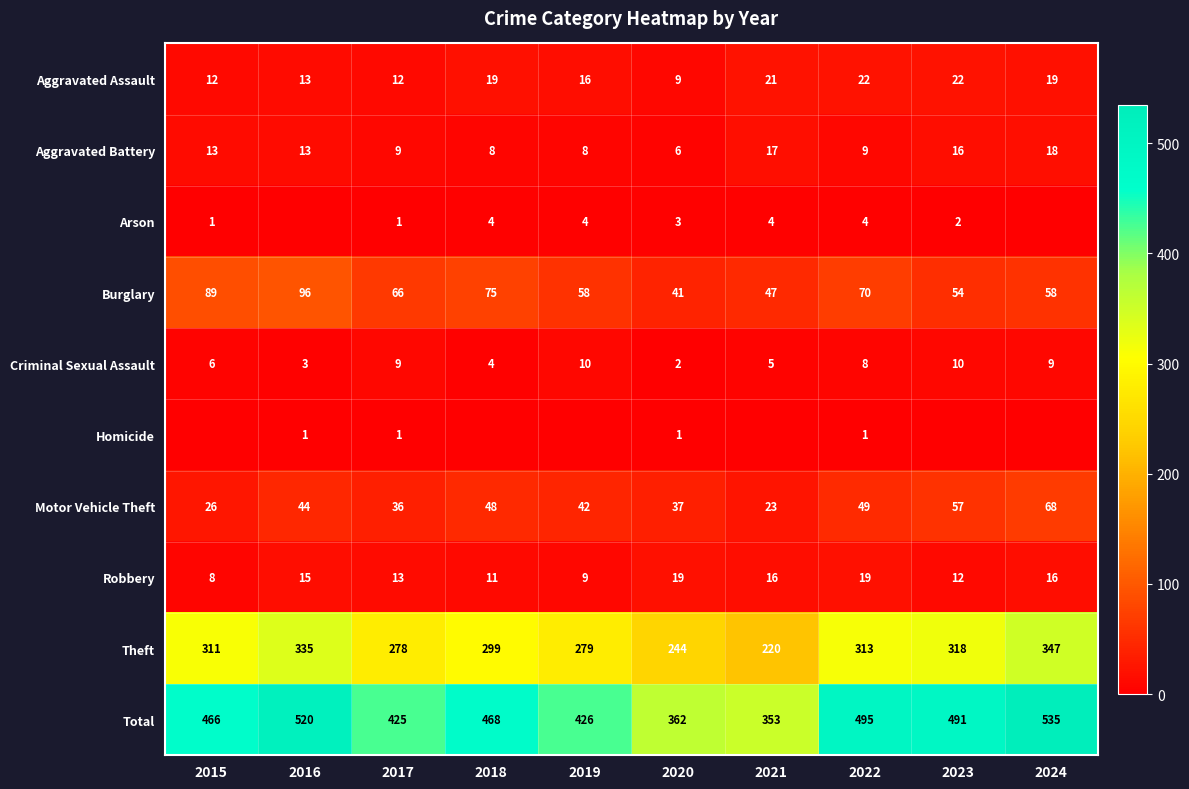

What is the sum of all Aggravated Battery values?

117